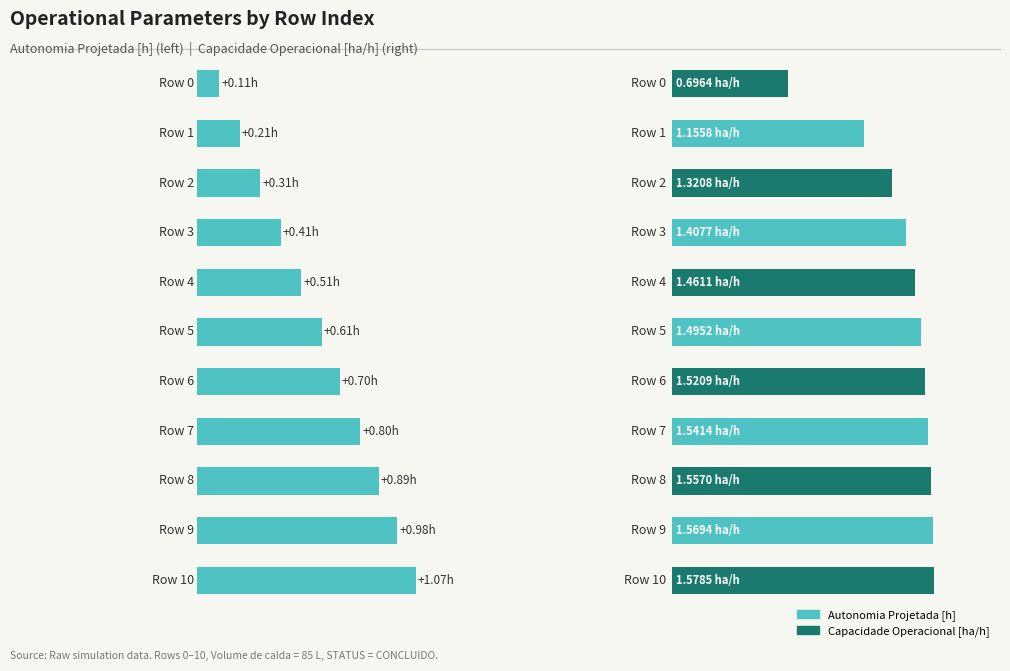

At how many categories does at least one series exceed 0?

11